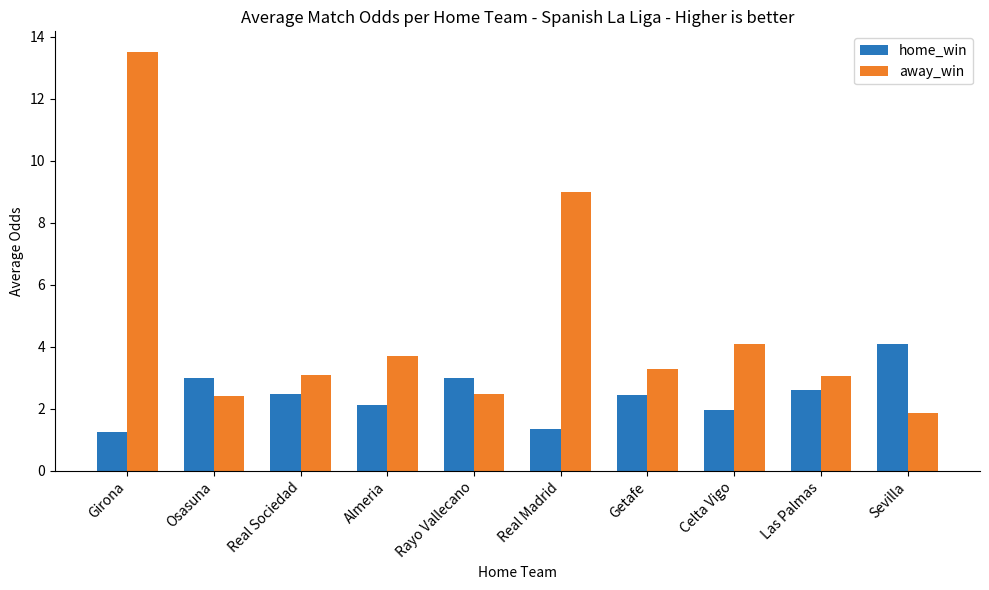

Rank the series at Celta Vigo from highest to lowest value.

away_win, home_win